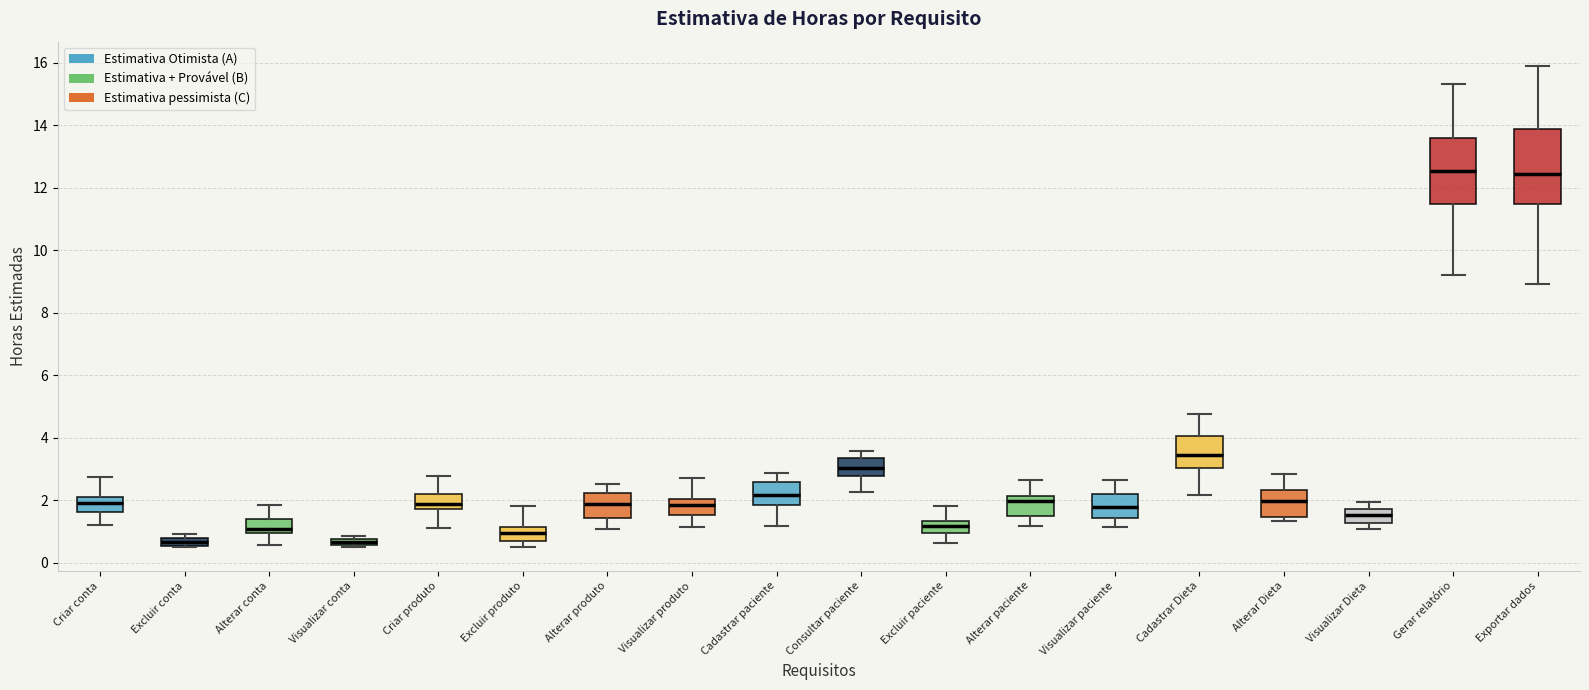

Comparing the boxes themselves (not the whiskers), which one is the tallest?

Exportar dados